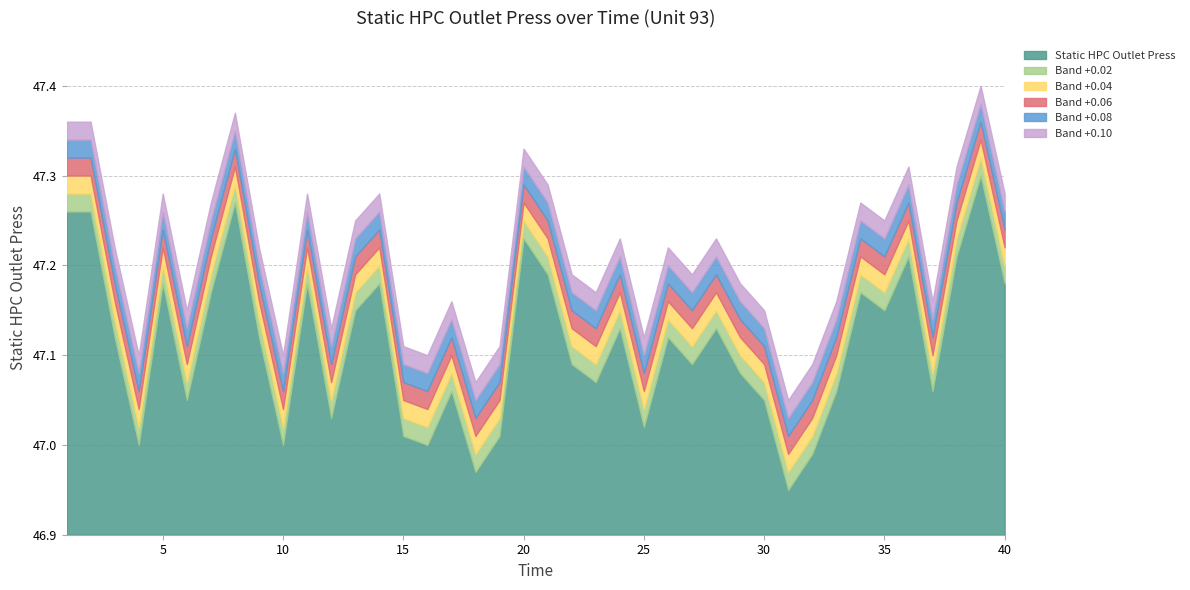

Count the number of categories in the chart.

40